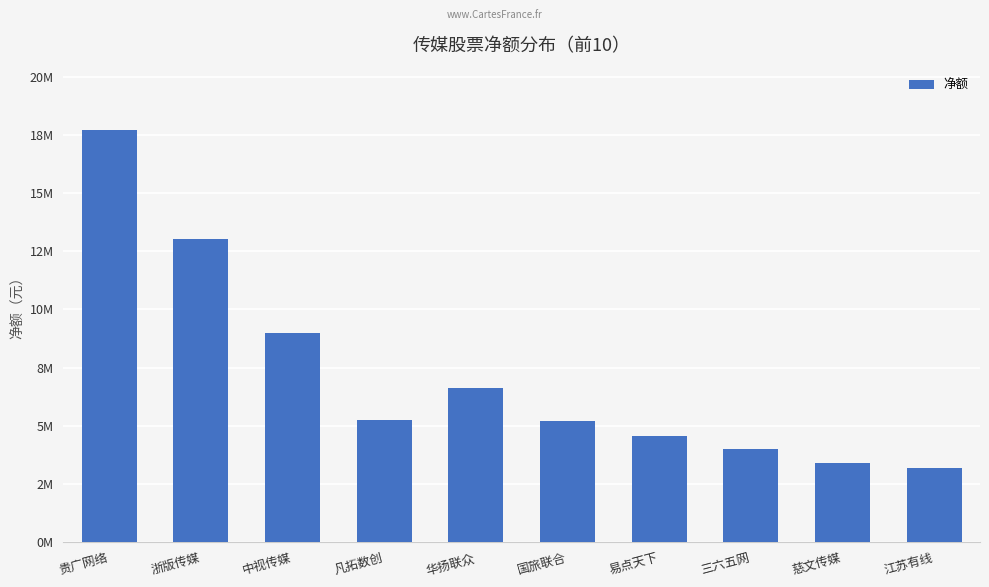

What is the difference between the maximum and second lowest values?

14341530